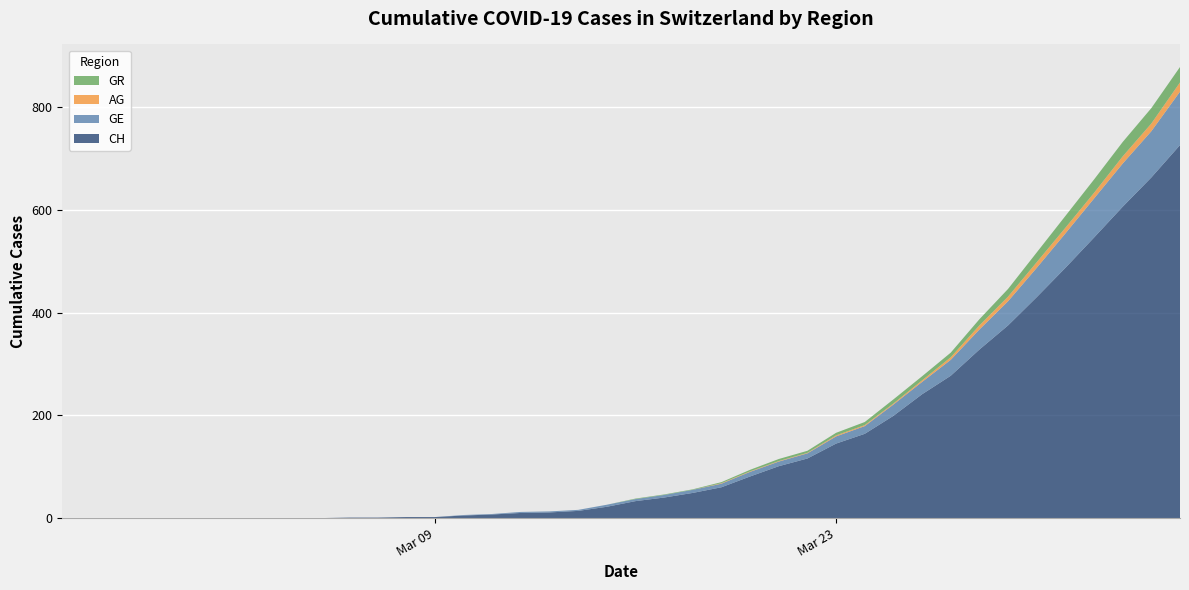

Reading right to left, extract all data points from this chart.

CH: 726	663	606	546	487	430	375	328	277	241	199	164	145	116	101	81	60	49	40	33	22	14	11	10	7	5	2	2	1	1	0	0	0	0	0	0	0	0	0	0
GE: 104	90	84	76	67	57	47	39	31	24	22	15	14	10	9	9	7	6	5	4	4	2	2	2	1	1	0	0	0	0	0	0	0	0	0	0	0	0	0	0
AG: 18	15	14	11	11	11	9	8	5	3	2	2	2	1	1	1	1	0	0	0	0	0	0	0	0	0	0	0	0	0	0	0	0	0	0	0	0	0	0	0
GR: 30	30	28	26	23	19	15	12	9	8	8	6	5	4	4	3	2	1	1	1	0	0	0	0	0	0	0	0	0	0	0	0	0	0	0	0	0	0	0	0